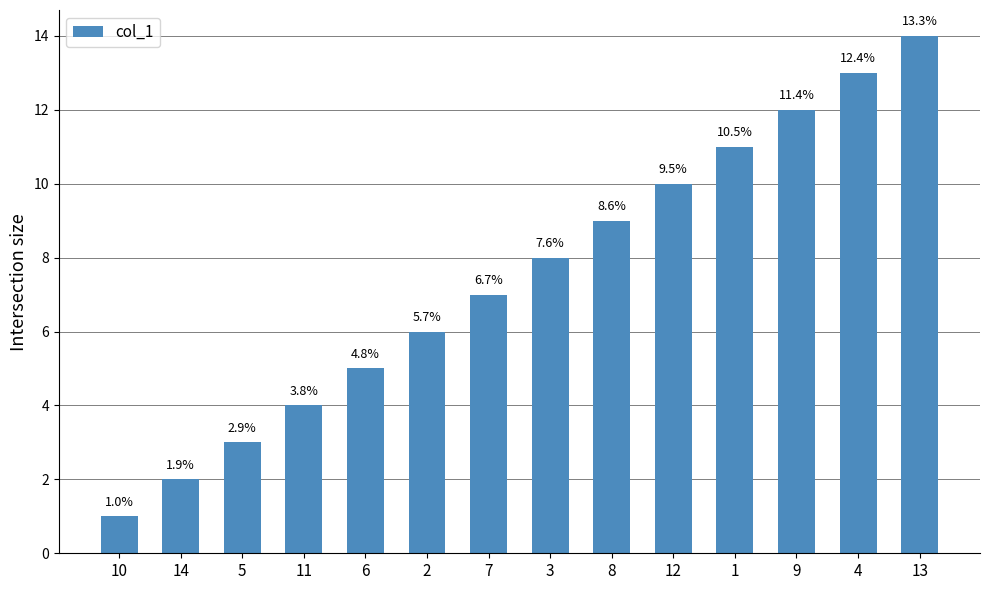

Does the chart contain any negative values?

No